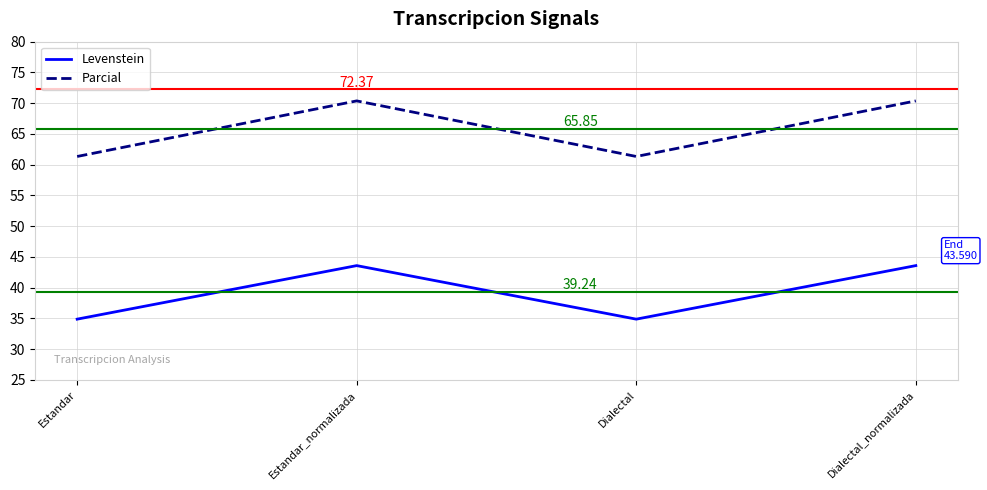

In Levenstein, how many points are lower than both neighbors (excluding endpoints)?

1